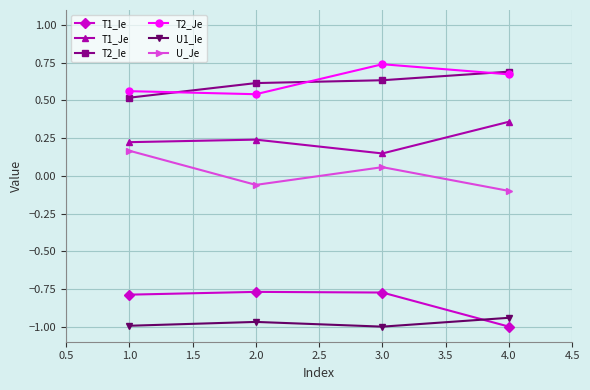

True or false: T2_Ie has a value of 0.5 at 1.0.

True